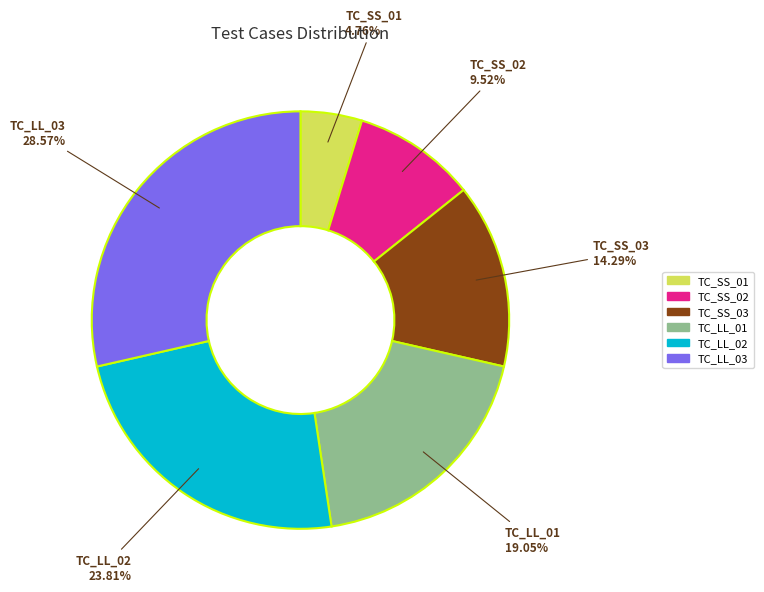

To the nearest percent, what is the difference between the TC_SS_03 and TC_LL_01 slice percentages?

5%